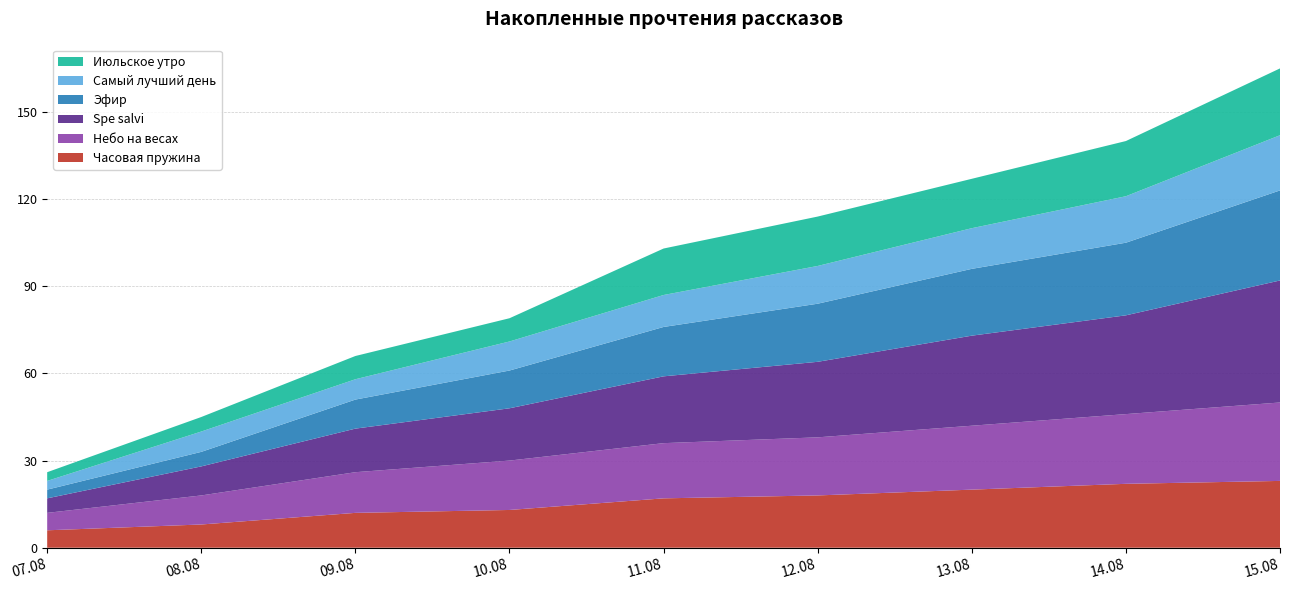

Reading left to right, list all the values displayed in this chart.

Часовая пружина: 07.08=6	08.08=8	09.08=12	10.08=13	11.08=17	12.08=18	13.08=20	14.08=22	15.08=23
Небо на весах: 07.08=6	08.08=10	09.08=14	10.08=17	11.08=19	12.08=20	13.08=22	14.08=24	15.08=27
Spe salvi: 07.08=5	08.08=10	09.08=15	10.08=18	11.08=23	12.08=26	13.08=31	14.08=34	15.08=42
Эфир: 07.08=3	08.08=5	09.08=10	10.08=13	11.08=17	12.08=20	13.08=23	14.08=25	15.08=31
Самый лучший день: 07.08=3	08.08=7	09.08=7	10.08=10	11.08=11	12.08=13	13.08=14	14.08=16	15.08=19
Июльское утро: 07.08=3	08.08=5	09.08=8	10.08=8	11.08=16	12.08=17	13.08=17	14.08=19	15.08=23